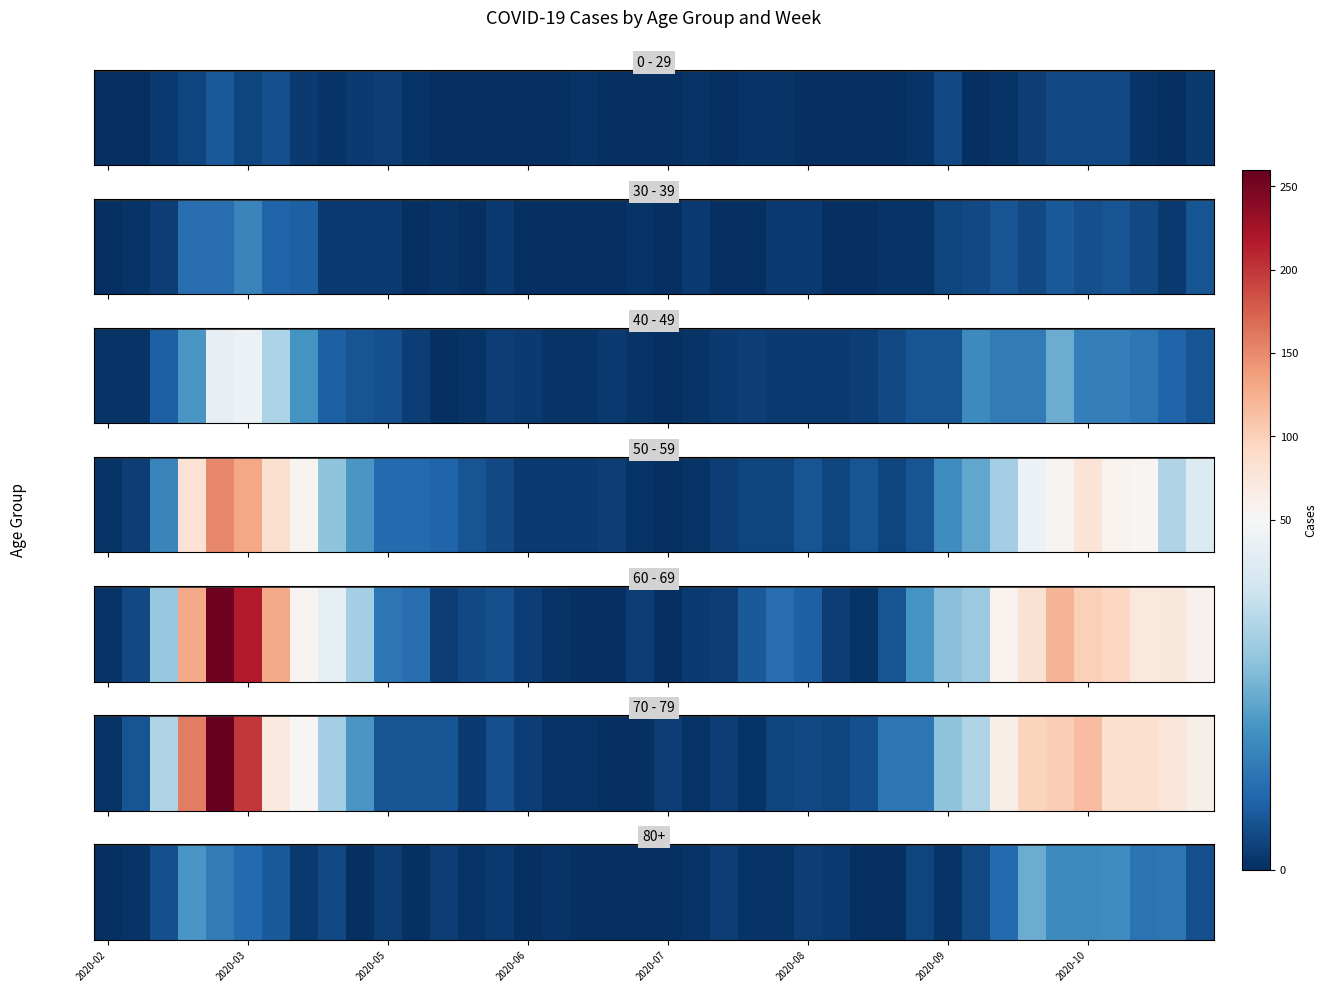

True or false: the data shows 5 at 2020-09.

False